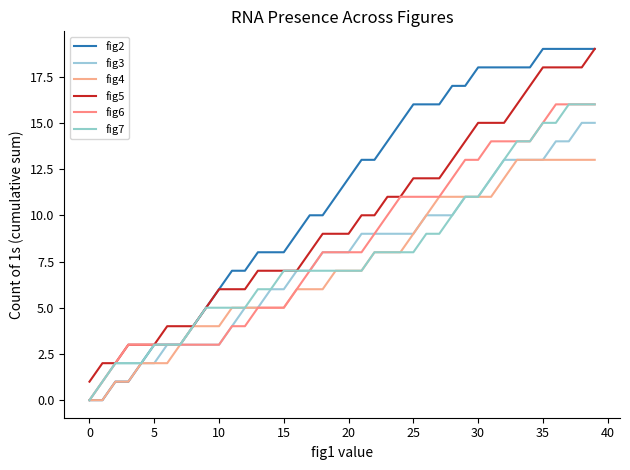

How many lines are shown in the chart?

6